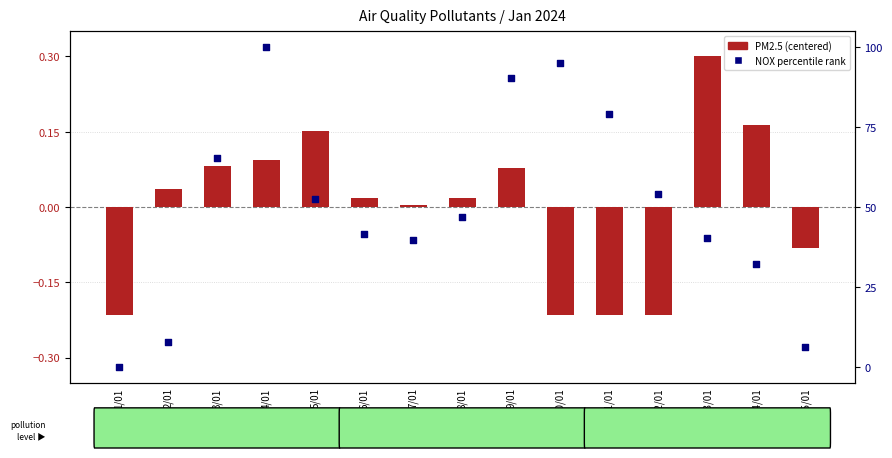

What is the total value across all series at 5/01?

52.8